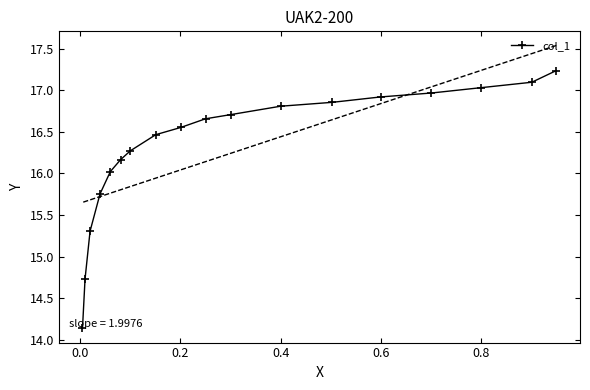

What is the minimum value for col_1?

14.1